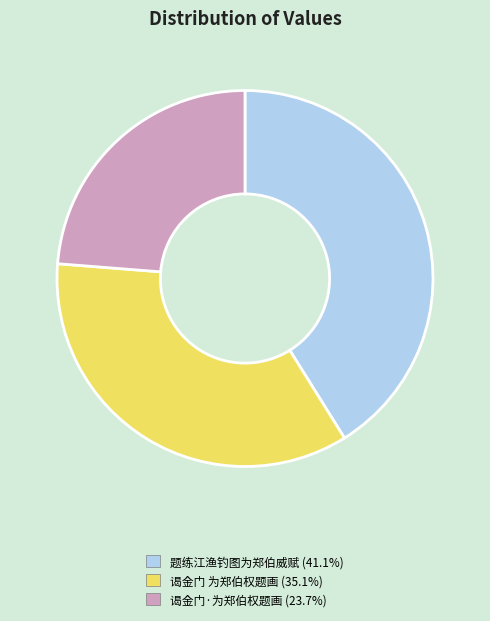

Is there any slice that represents more than half of the pie?

No